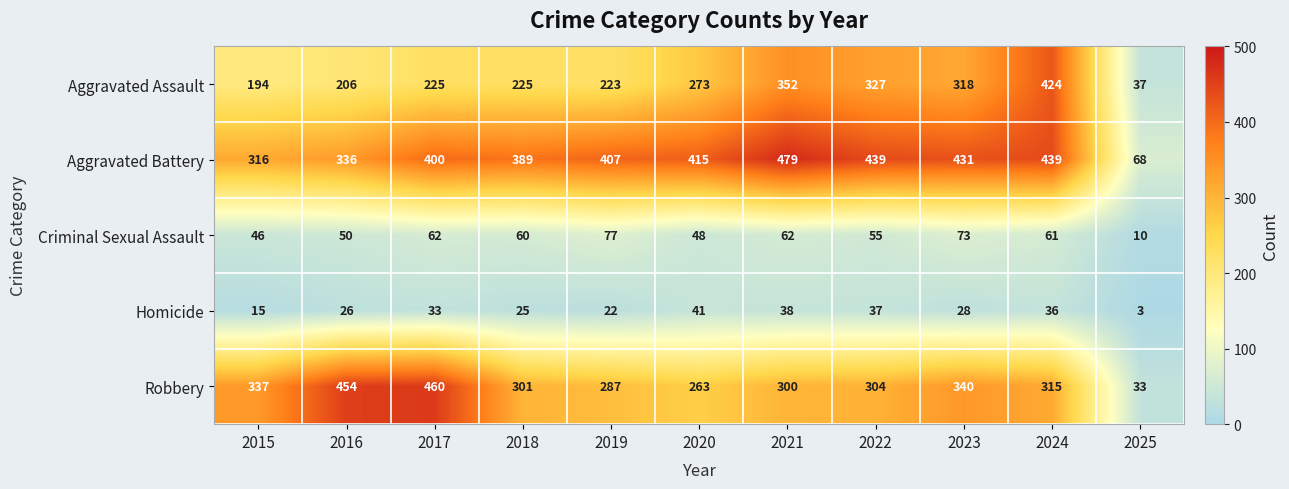

At 2022, list the series in order from largest to smallest.

Aggravated Battery, Aggravated Assault, Robbery, Criminal Sexual Assault, Homicide